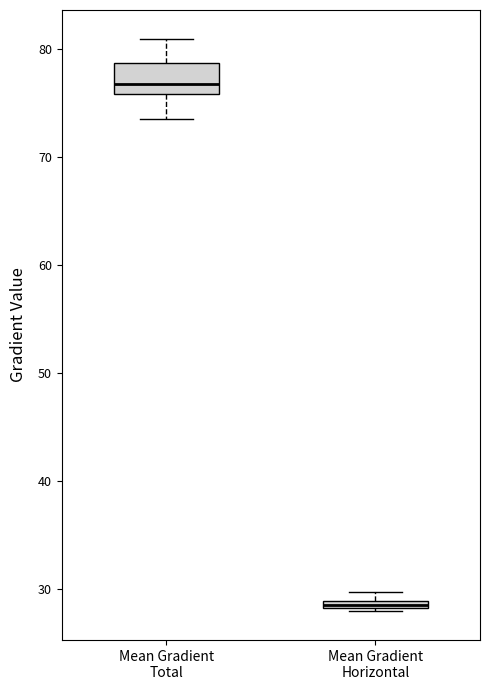

Which box is the tallest, from its lower edge to its upper edge?

Mean Gradient Total